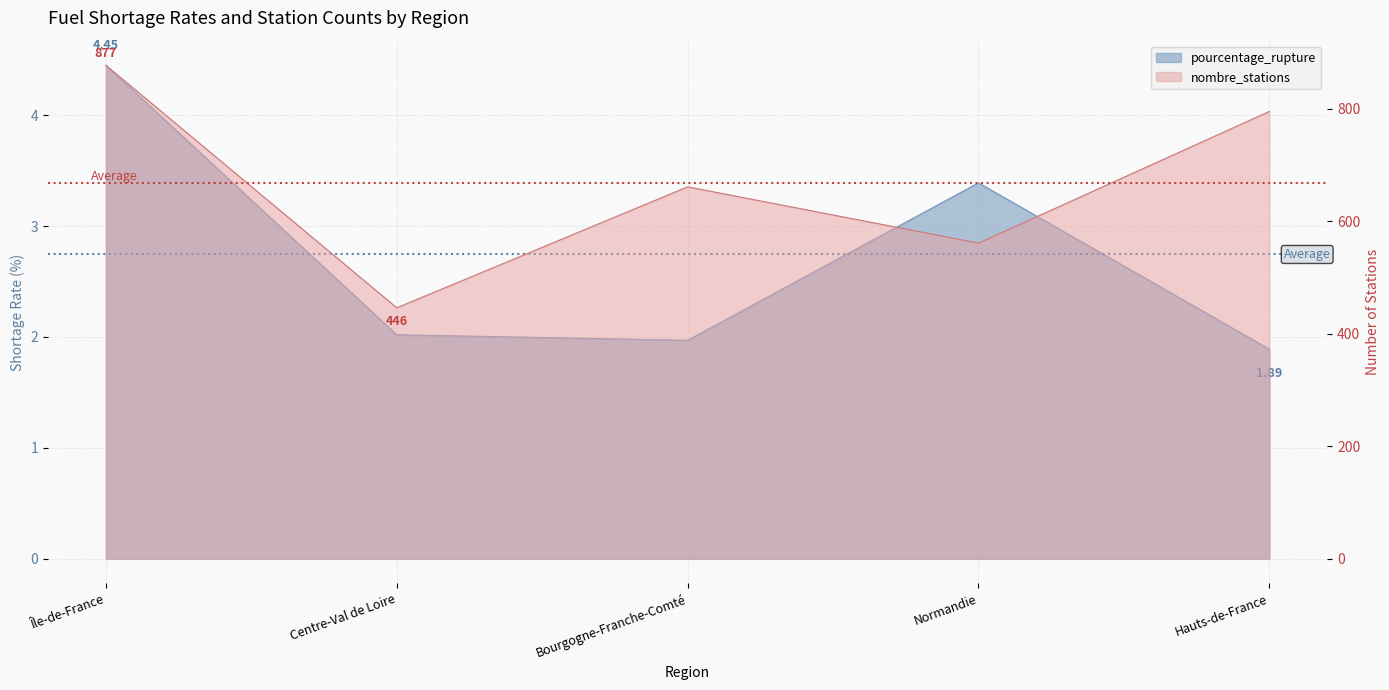

At how many categories does at least one series exceed 59?

5